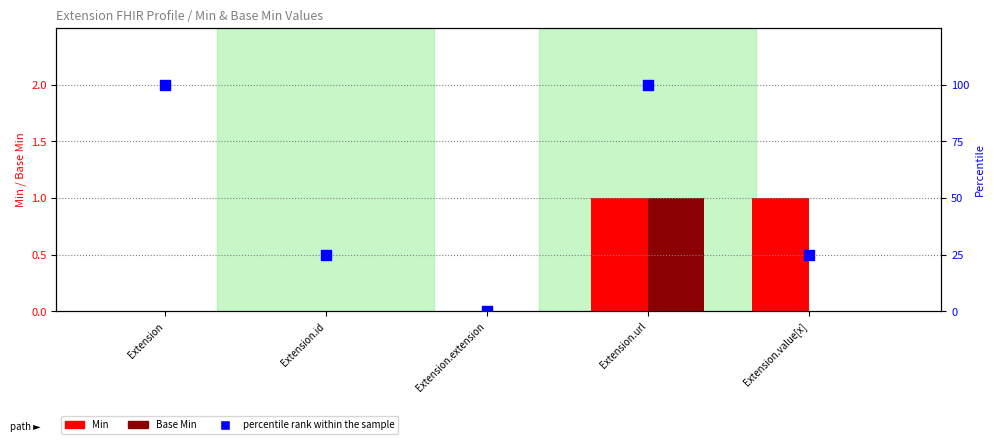

Which series has the widest spread of Y values?

percentile rank within the sample